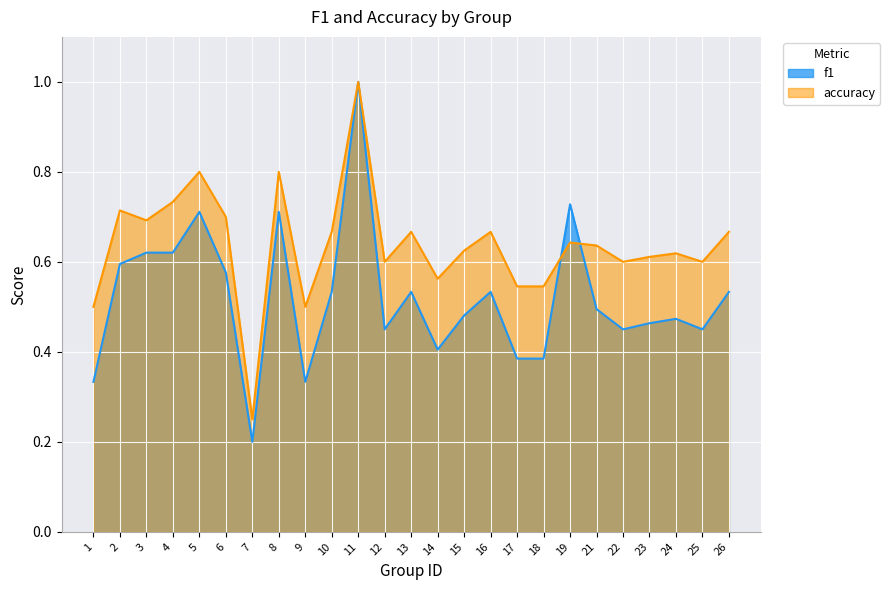

In f1, how many points are higher than both neighbors (excluding endpoints)?

7